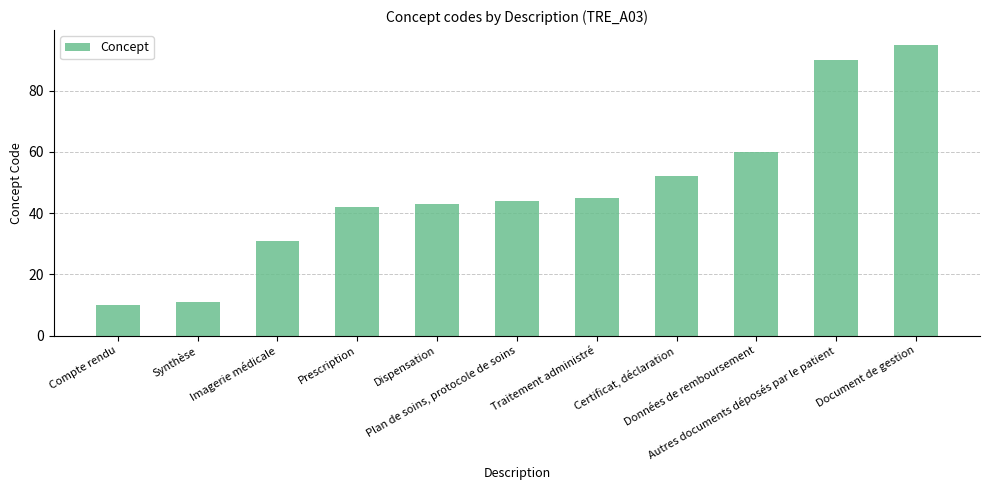

What is the minimum value shown in the chart?

10